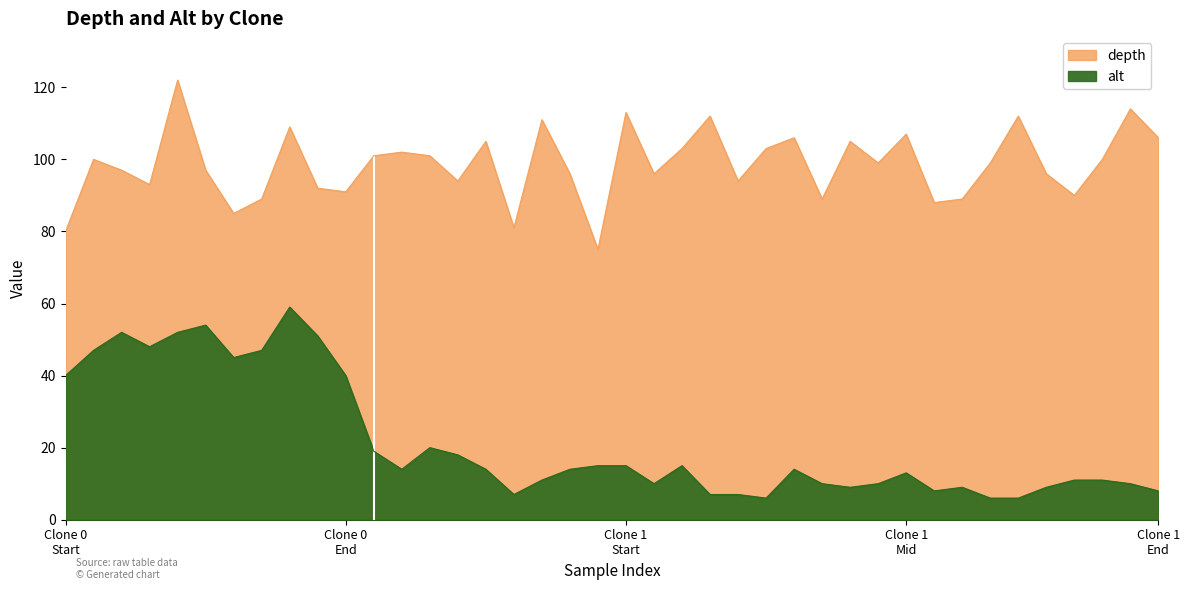

True or false: depth and alt intersect in this chart.

False